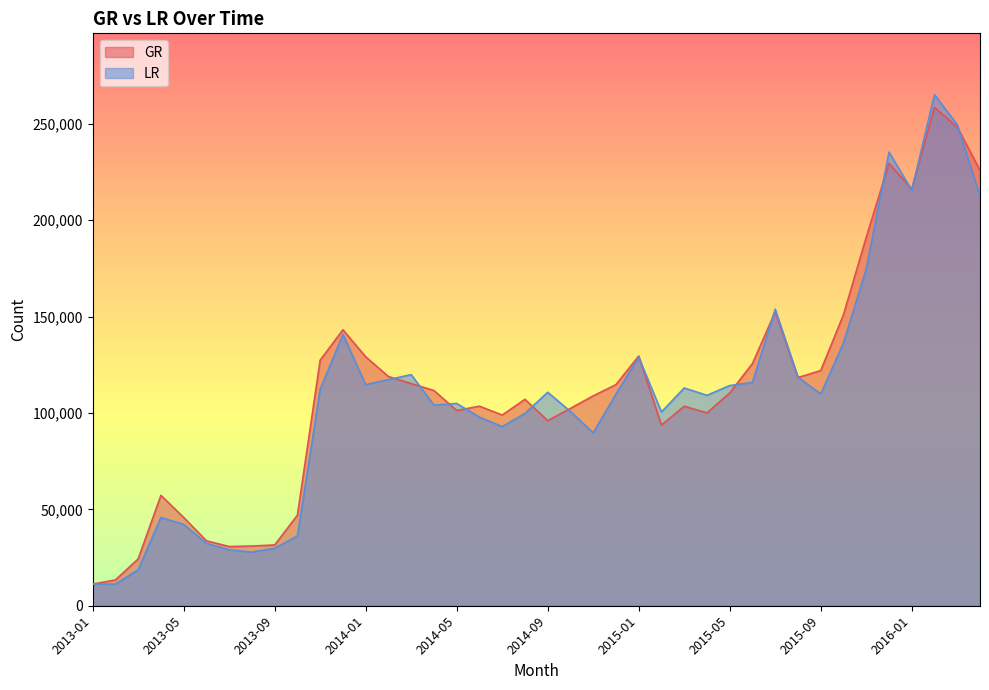

At which category does GR reach its first local peak?

2013-04